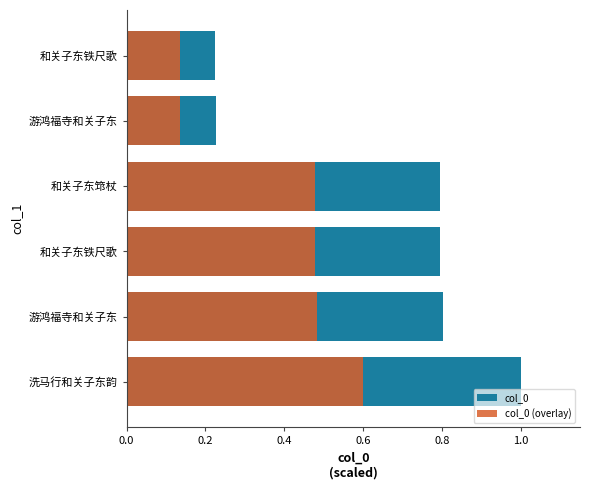

True or false: col_0 (overlay) has a value of 0.2 at 和关子东铁尺歌.

False